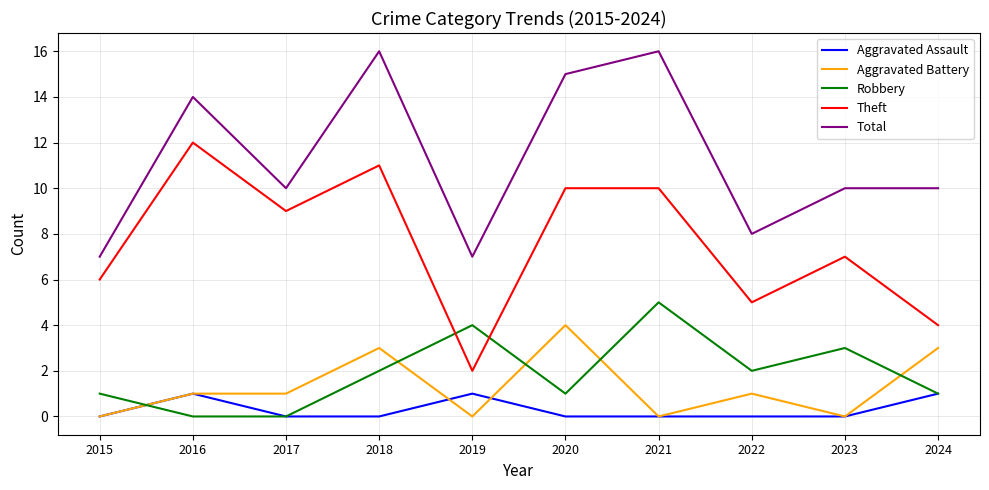

Does the chart have visible grid lines?

Yes